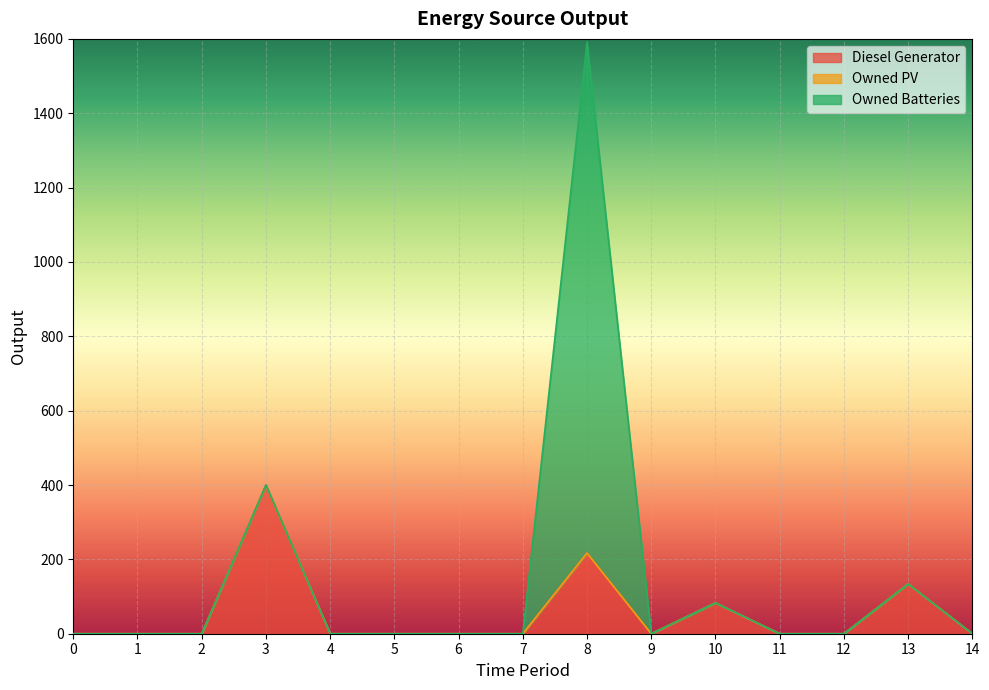

What is the difference between the maximum and minimum values in the Owned Batteries series?

1374